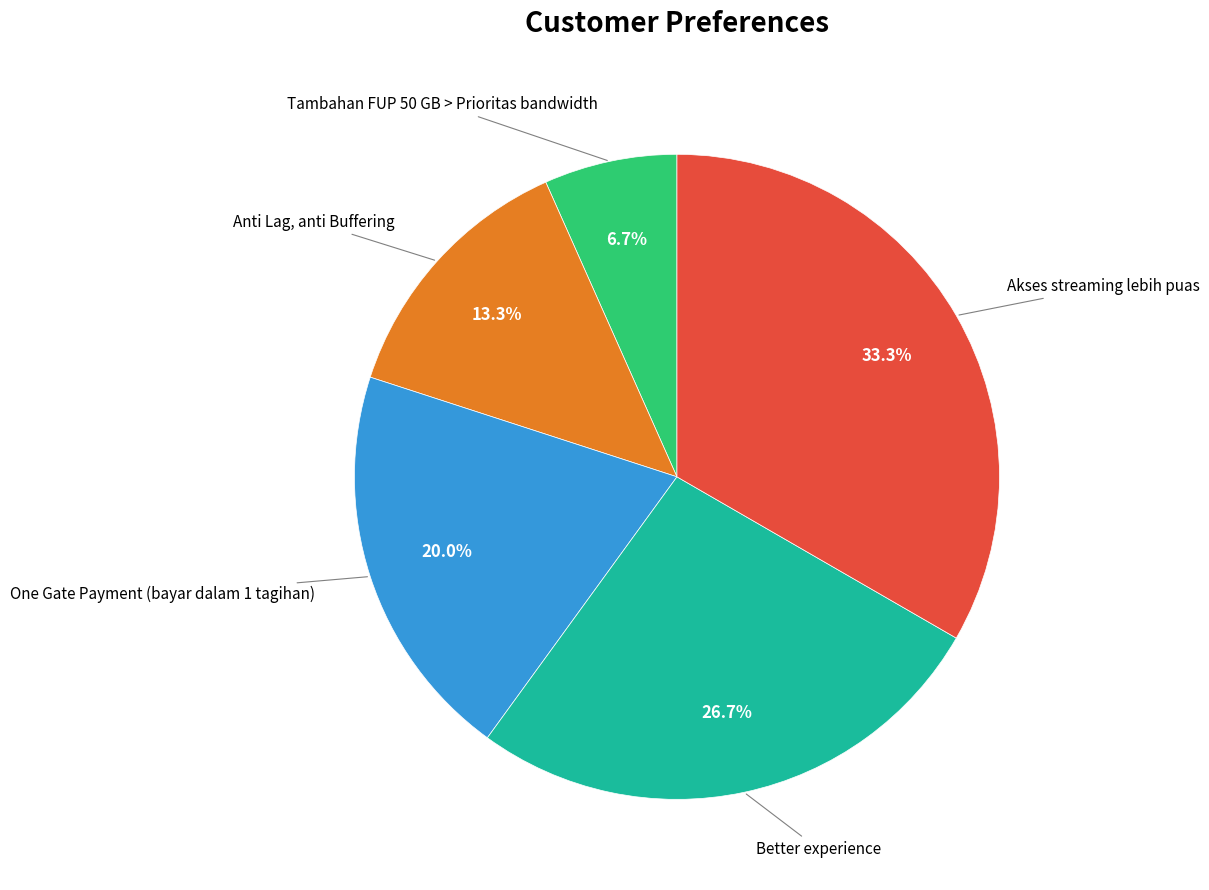

Between Better experience and Tambahan FUP 50 GB > Prioritas bandwidth, which is larger?

Better experience